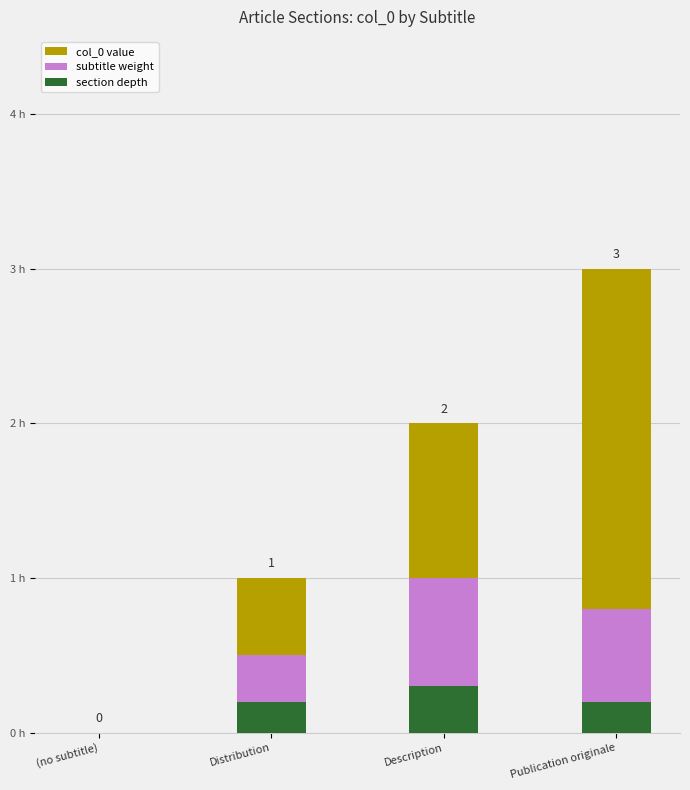

Rank the categories by section depth value from lowest to highest.

(no subtitle), Distribution, Publication originale, Description